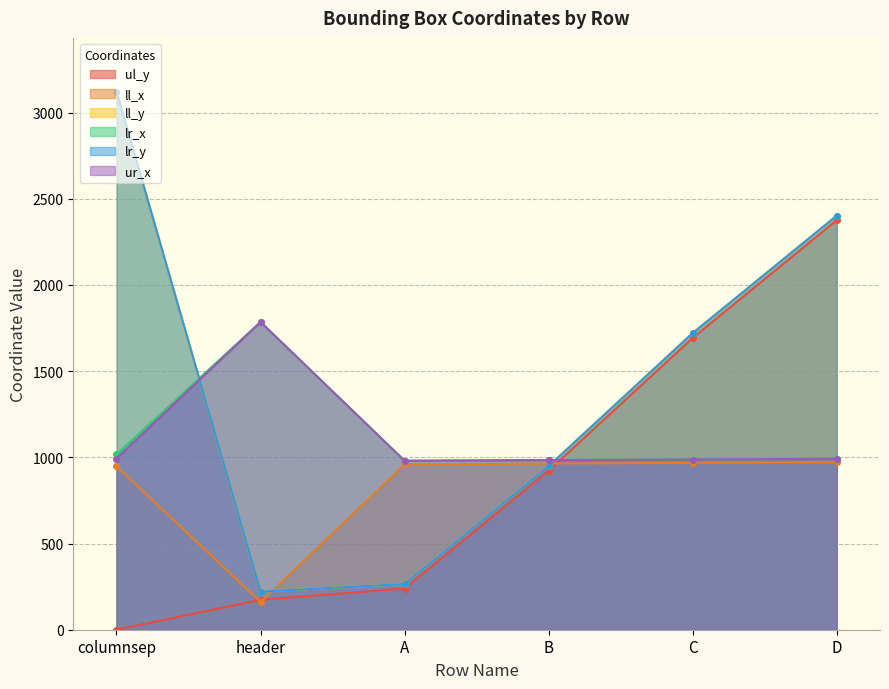

Where is ul_y nearest to the value 1188?

B